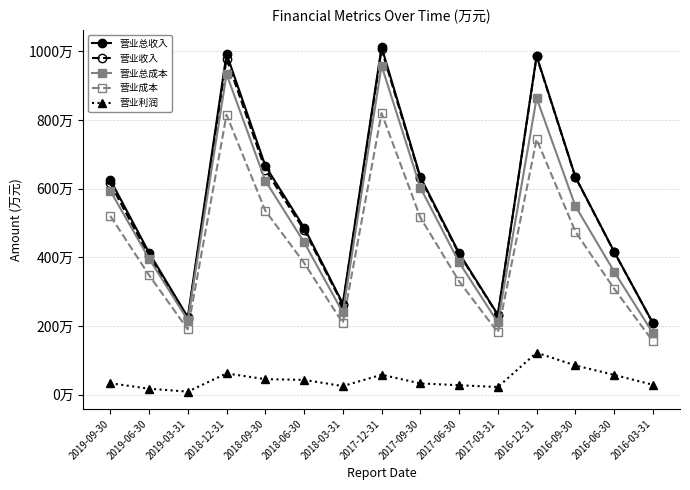

Read the 营业总收入 value at 2019-03-31.

2262723